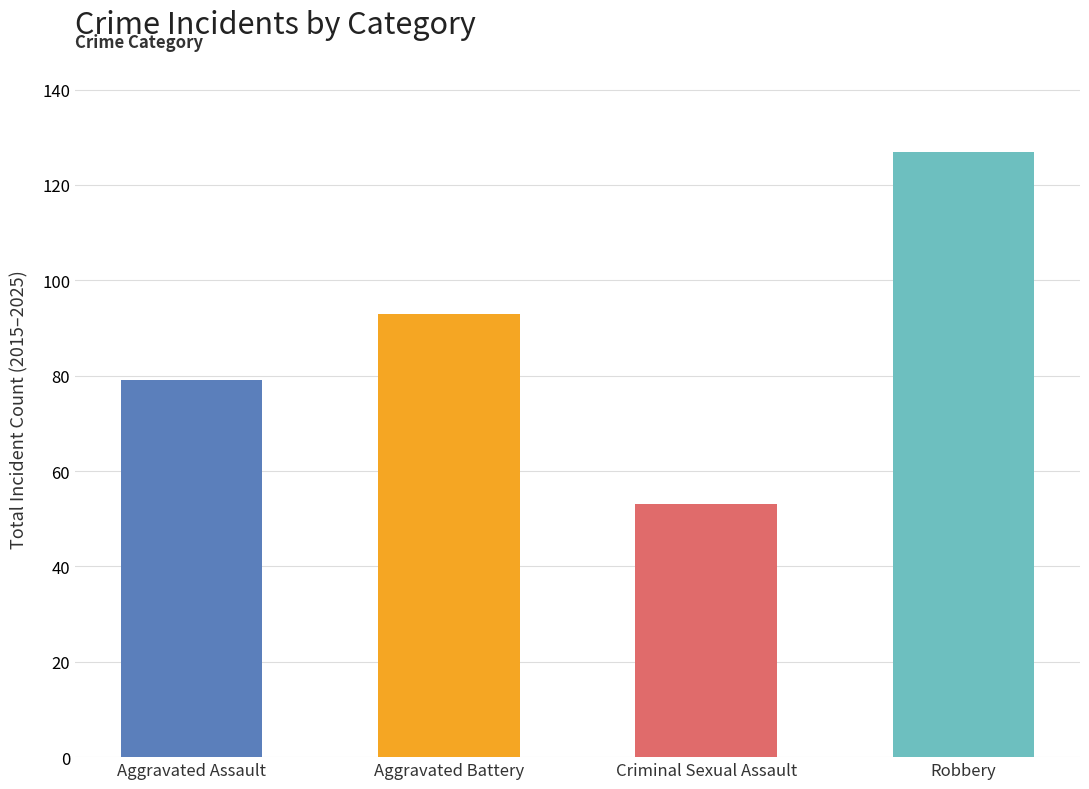

At which label is the value closest to 90?

Aggravated Battery